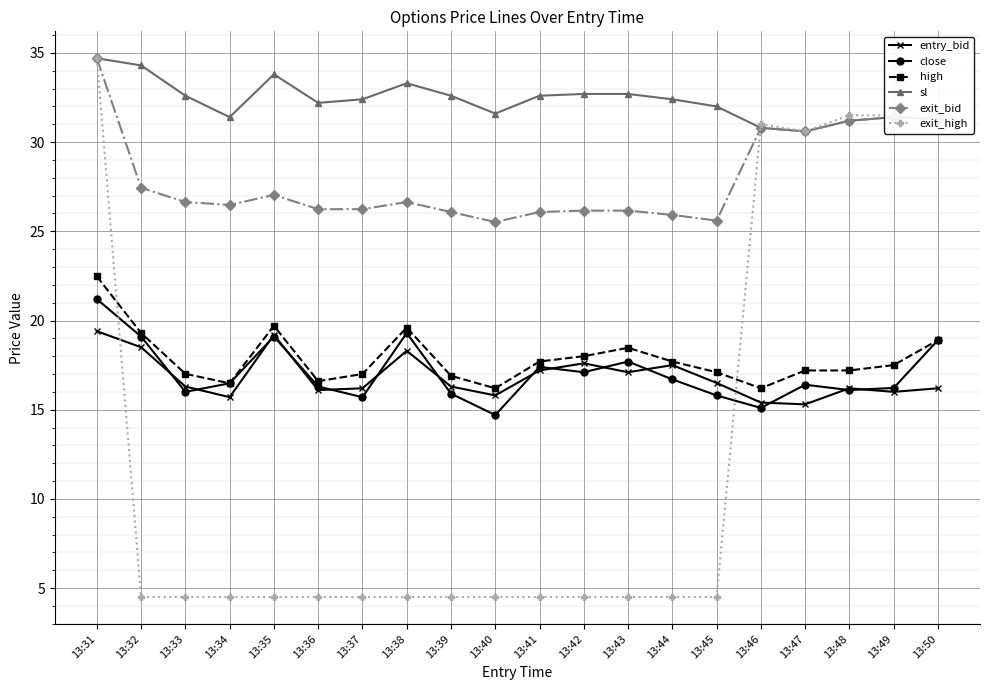

At which category does the chart reach its peak across all series?

13:31